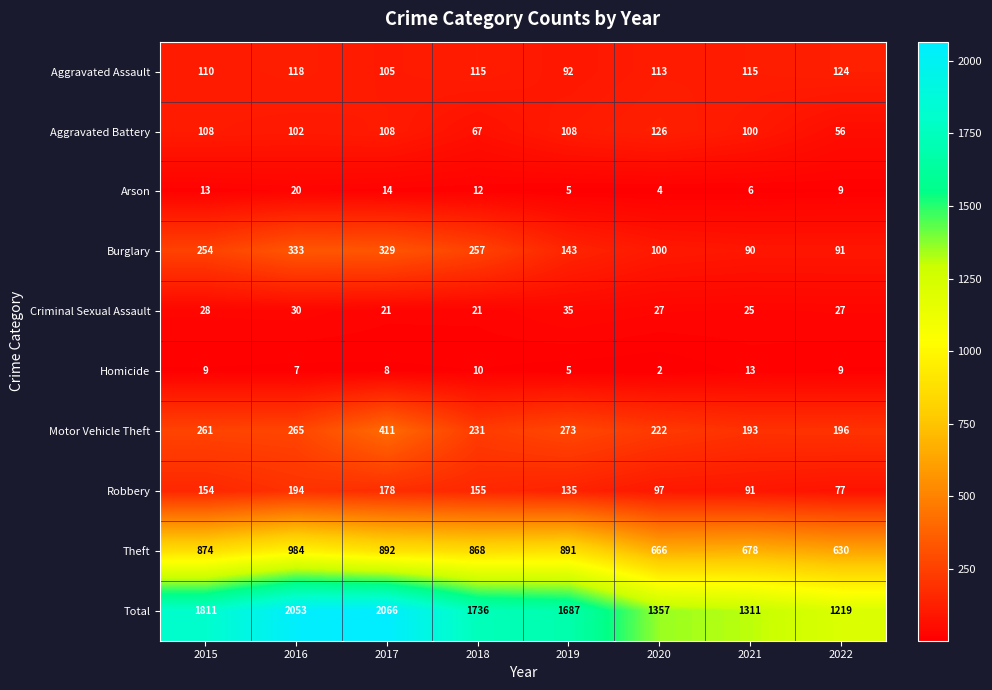

How many data points does each series have?

8